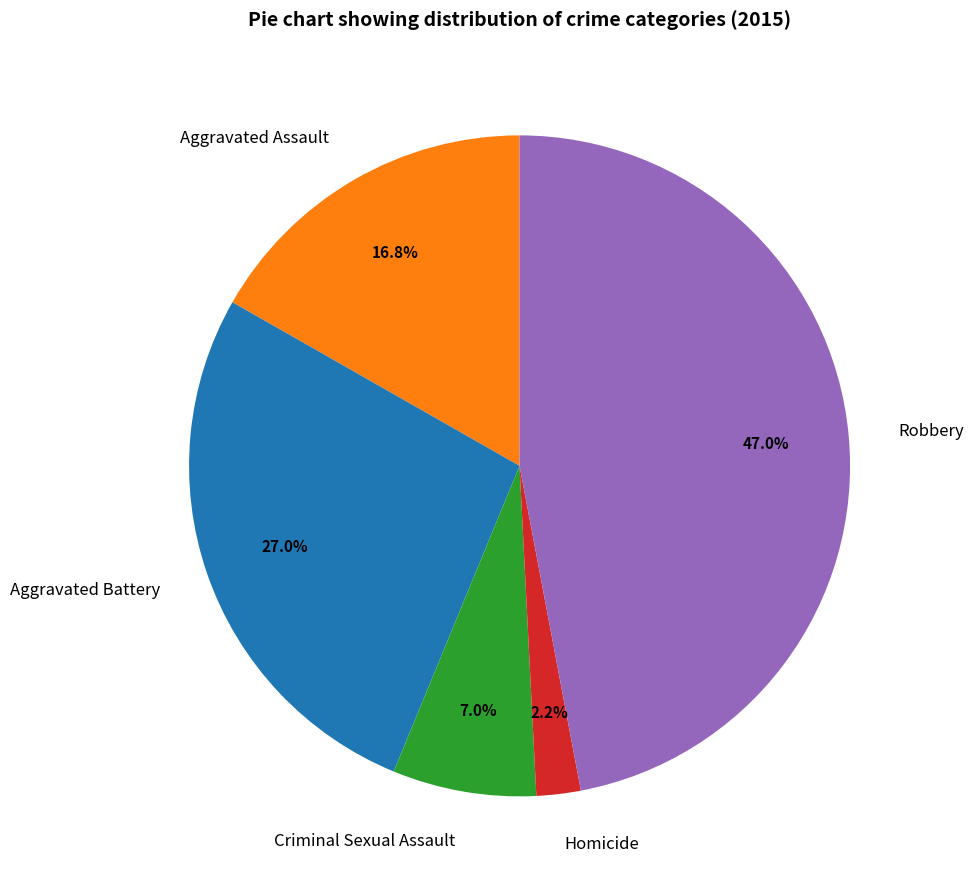

What percentage is NOT represented by Criminal Sexual Assault?

93.0%